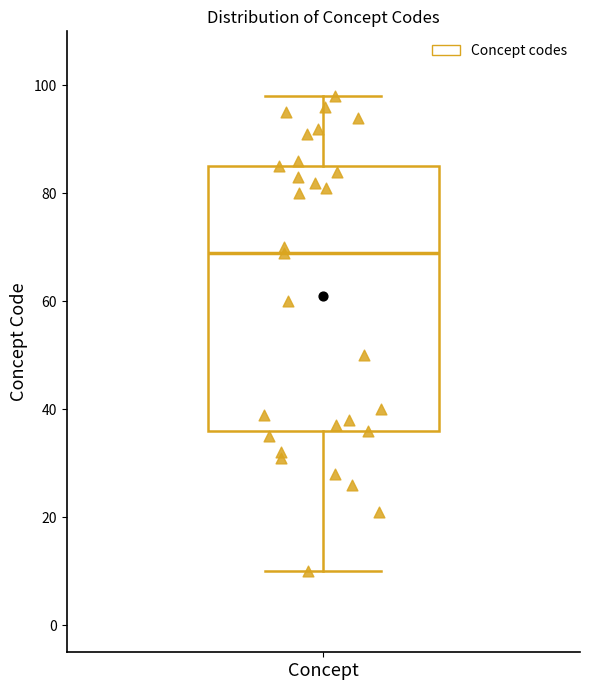

Read this box plot against the y-axis: the position of the median line, the range covered by the box, and the ends of both whiskers. The values are not printed on the chart, so give them approximately, as read against the axis.

median 70, box 36 to 86, whiskers 10 to 98